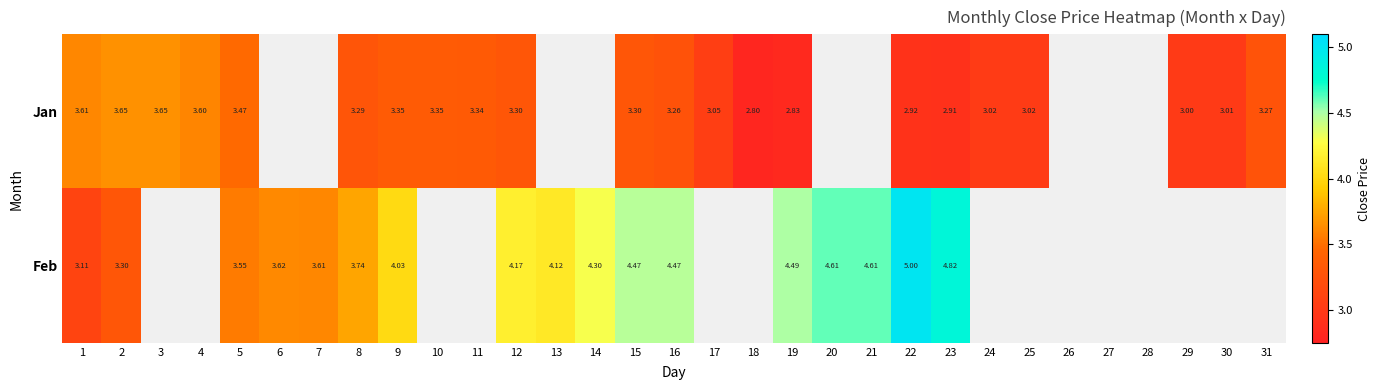

How many data points in Jan are above 3?

17